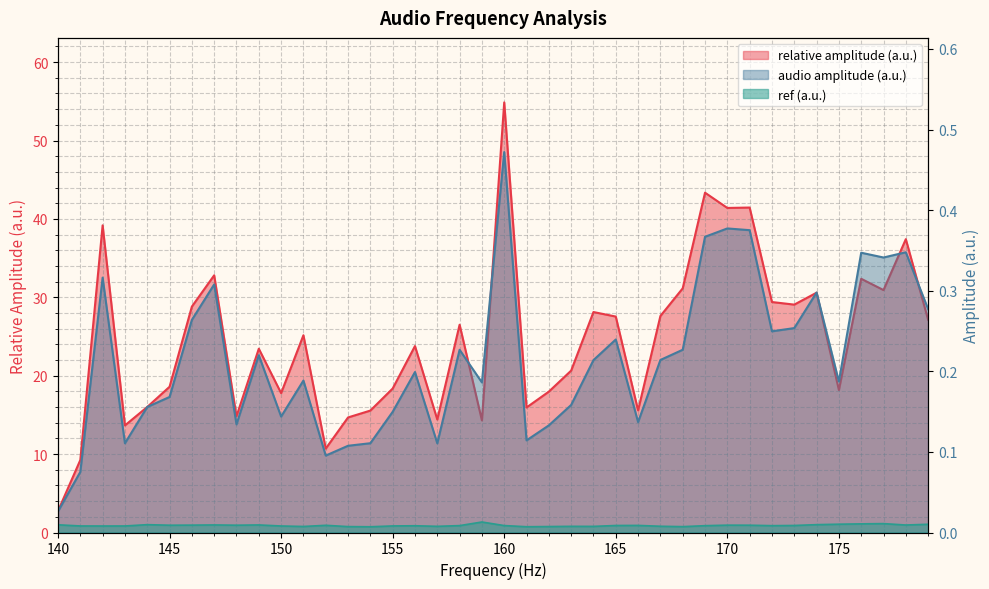

True or false: ref (a.u.) and relative amplitude (a.u.) intersect in this chart.

False